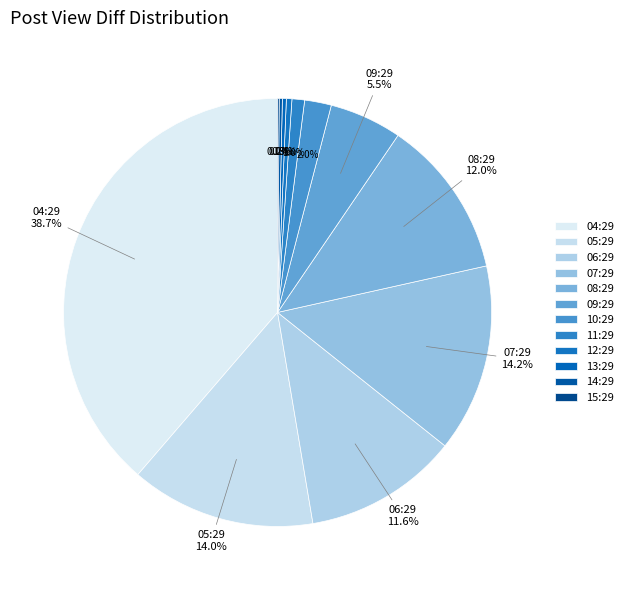

Does any single category account for the majority?

No